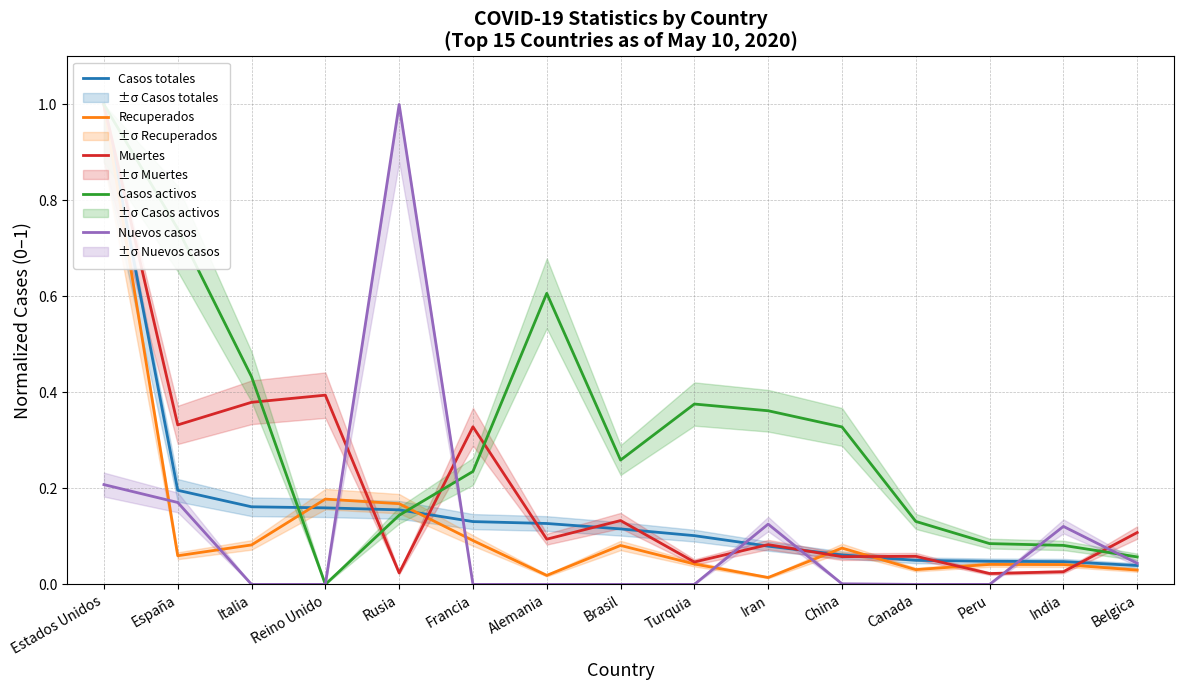

Which series has the widest spread of values?

Casos activos